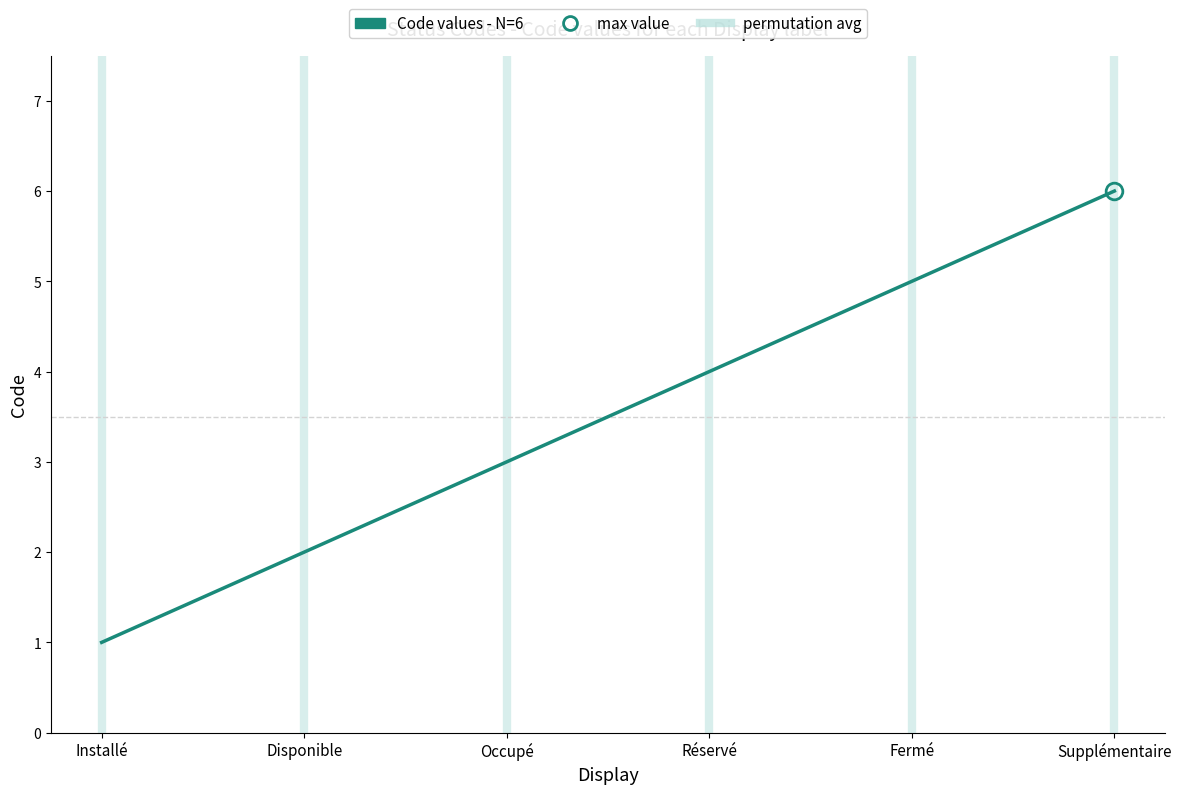

What is the difference between the maximum and minimum values?

5